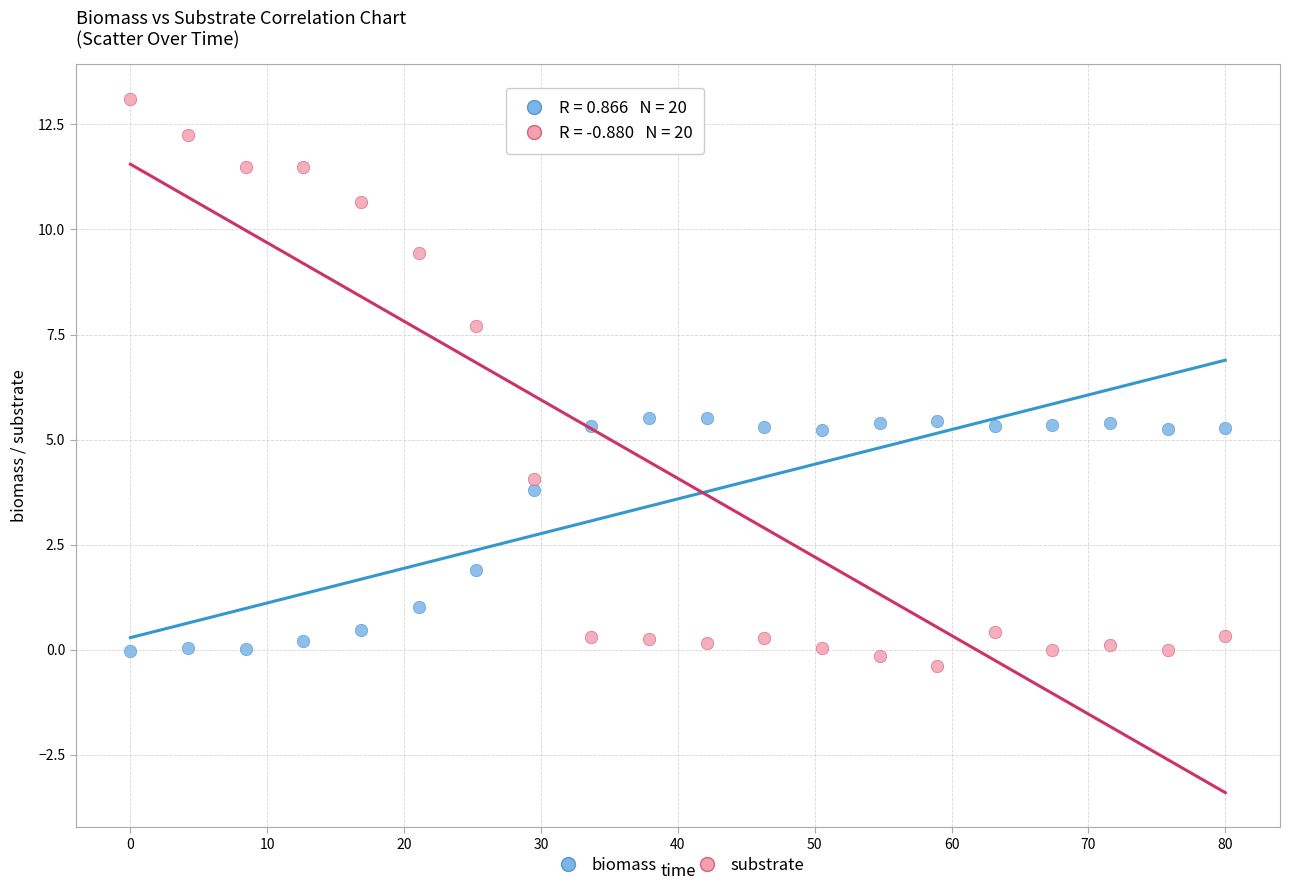

Which series has the largest Y range (max minus min)?

substrate